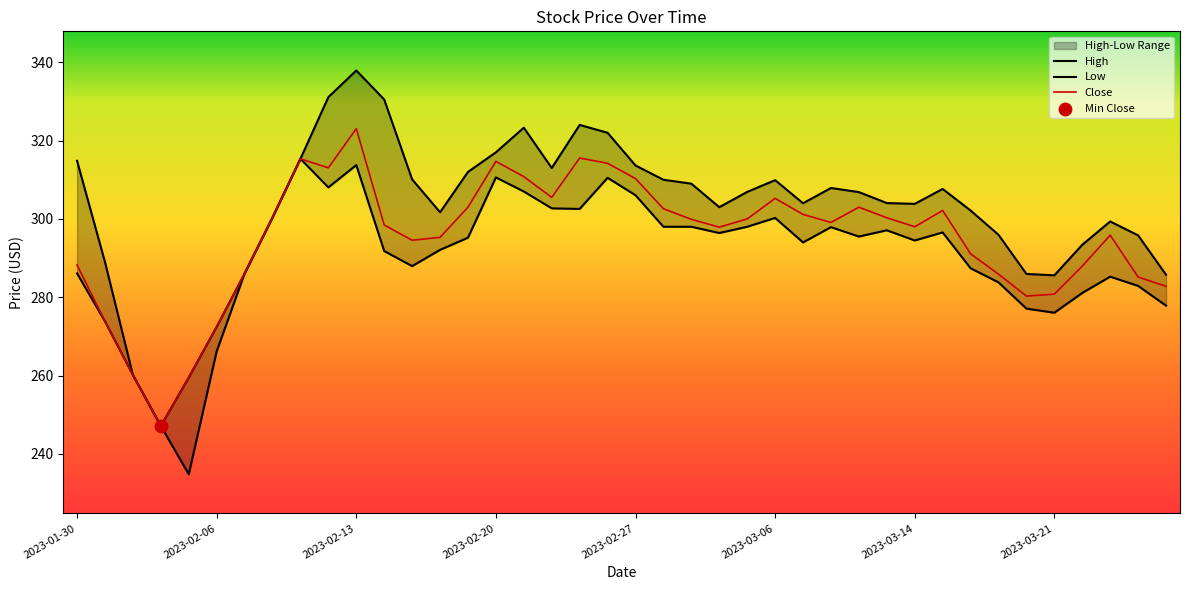

What is the total value across all series at 2023-03-10?

905.4